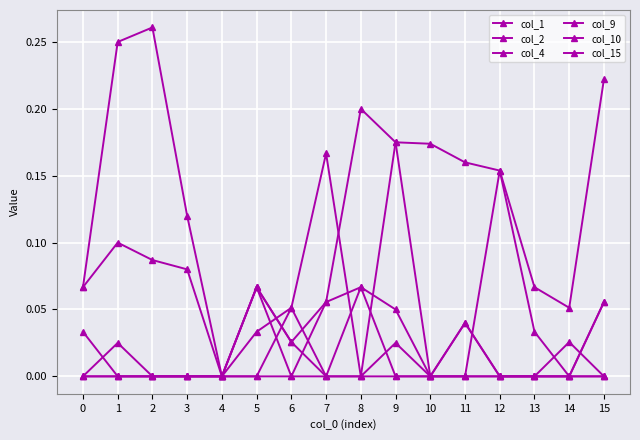

What is the difference between the highest and lowest values at 15?

0.2